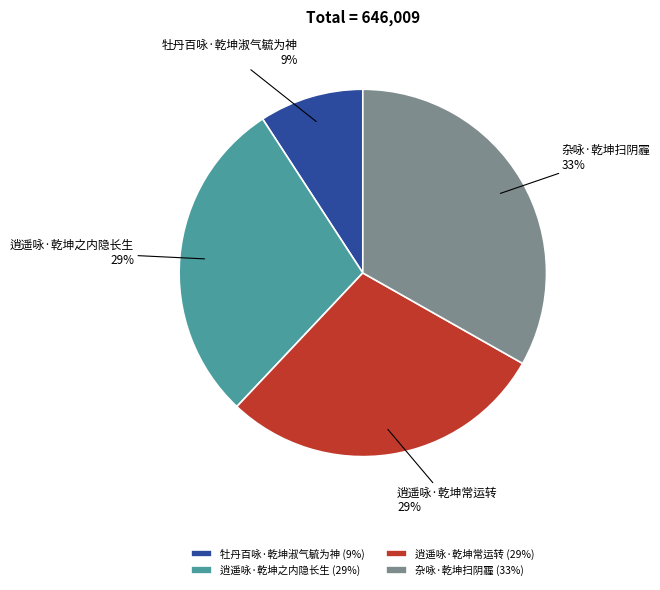

To the nearest percent, what portion does 逍遥咏·乾坤常运转 represent?

29%